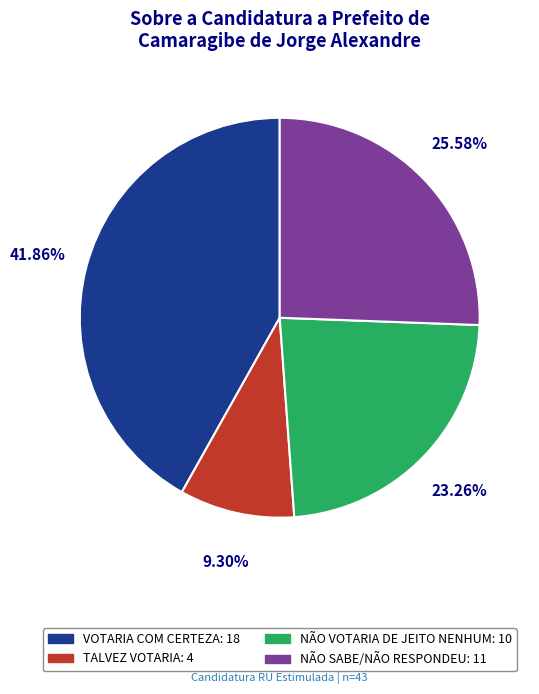

To the nearest percent, what portion does VOTARIA COM CERTEZA represent?

42%